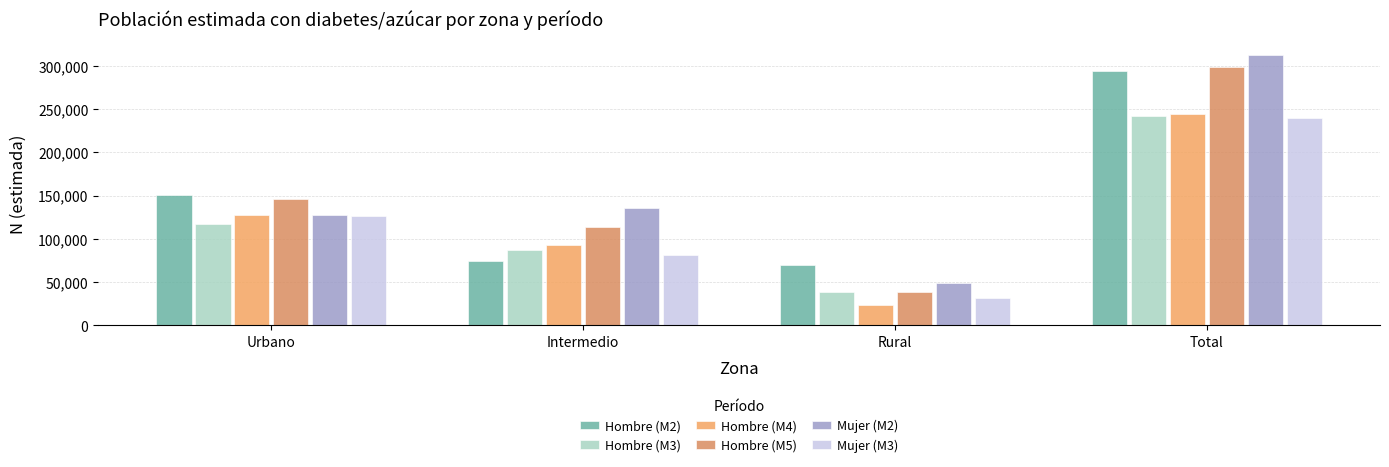

Reading left to right, extract all data points from this chart.

Hombre (M2): 150538	74266	69348	294152
Hombre (M3): 116651	86976	38836	242463
Hombre (M4): 127036	92829	24087	243952
Hombre (M5): 146517	113071	38987	298575
Mujer (M2): 127216	135260	49413	311888
Mujer (M3): 126092	81725	31325	239143